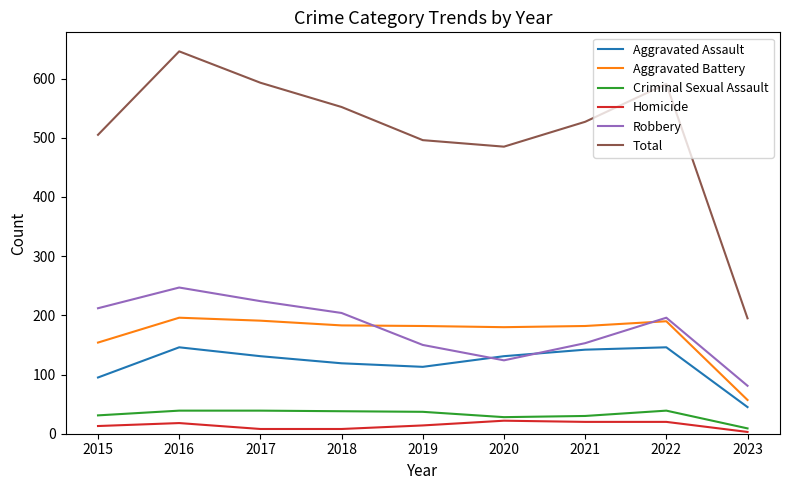

How many interior local valleys does the Aggravated Assault series have?

1